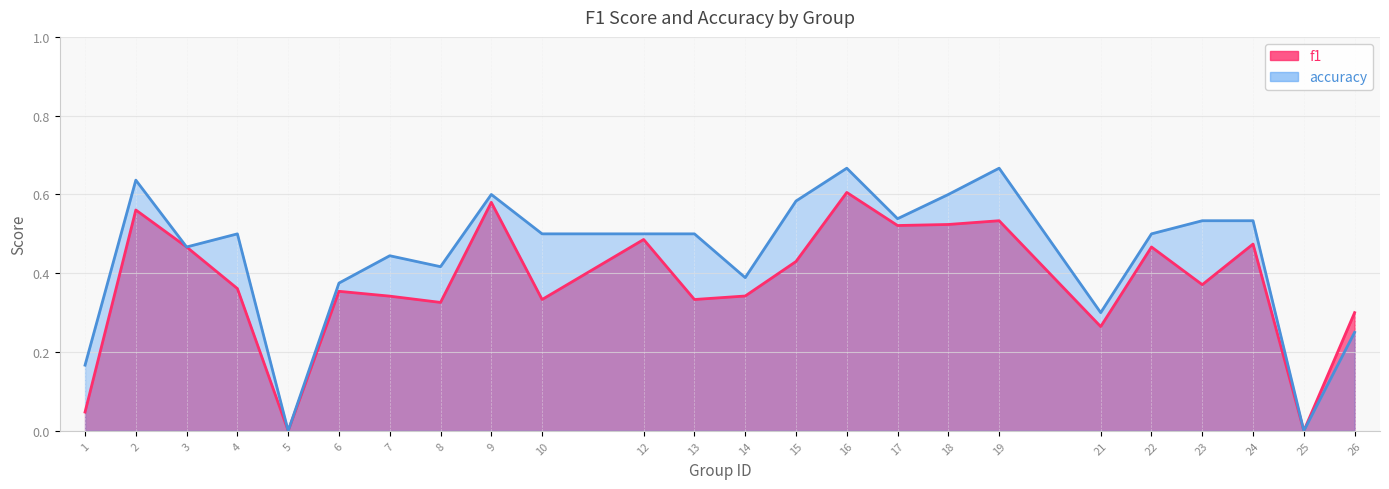

At how many categories does at least one series exceed 0?

22